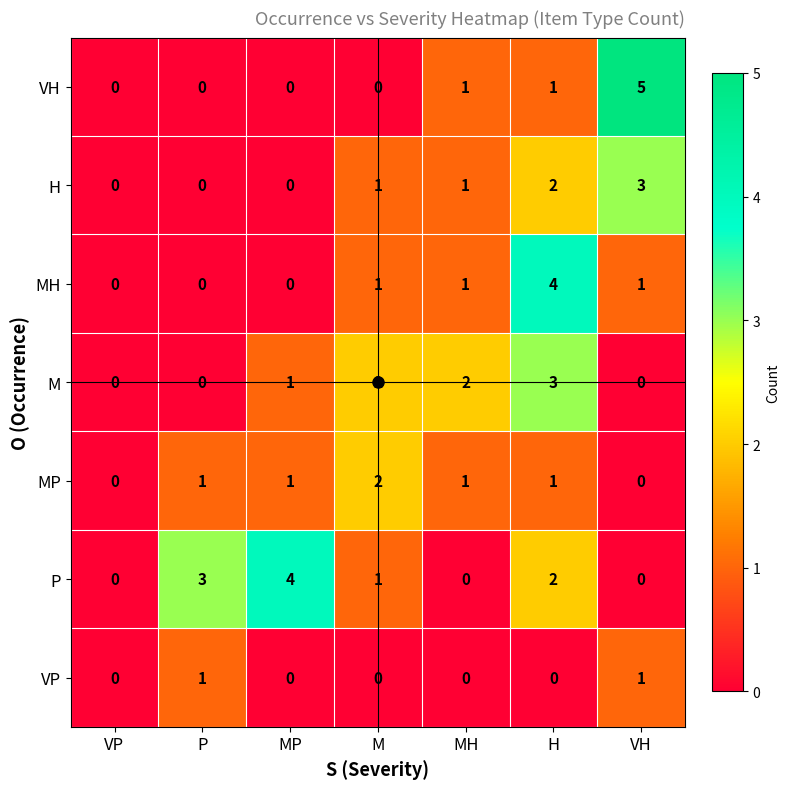

How many series are shown in this chart?

7